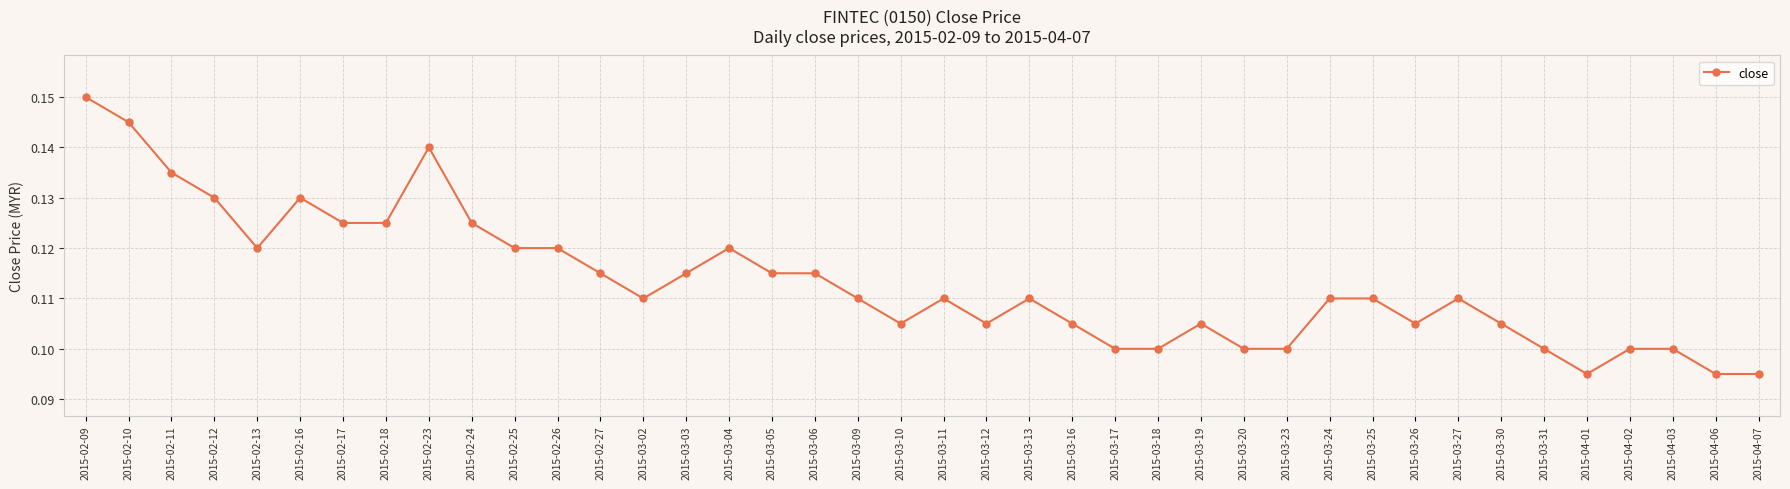

The chart shows a value of 0.1 at 2015-03-04. True or false?

True